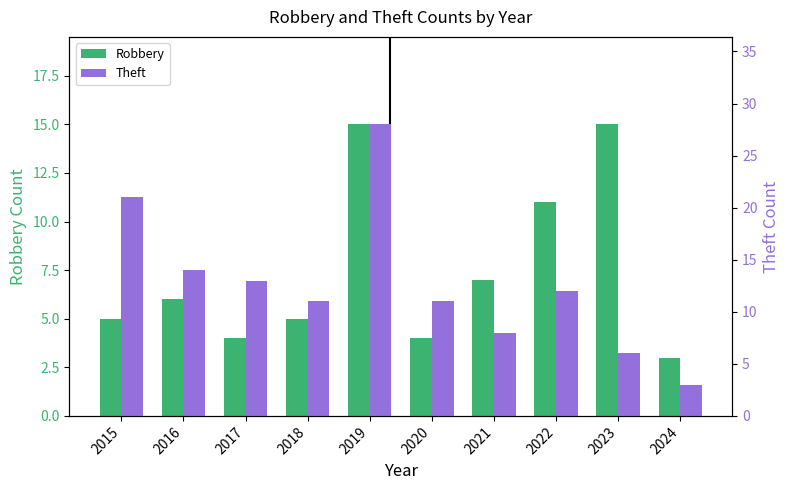

Which series changed the most between 2016 and 2021?

Theft